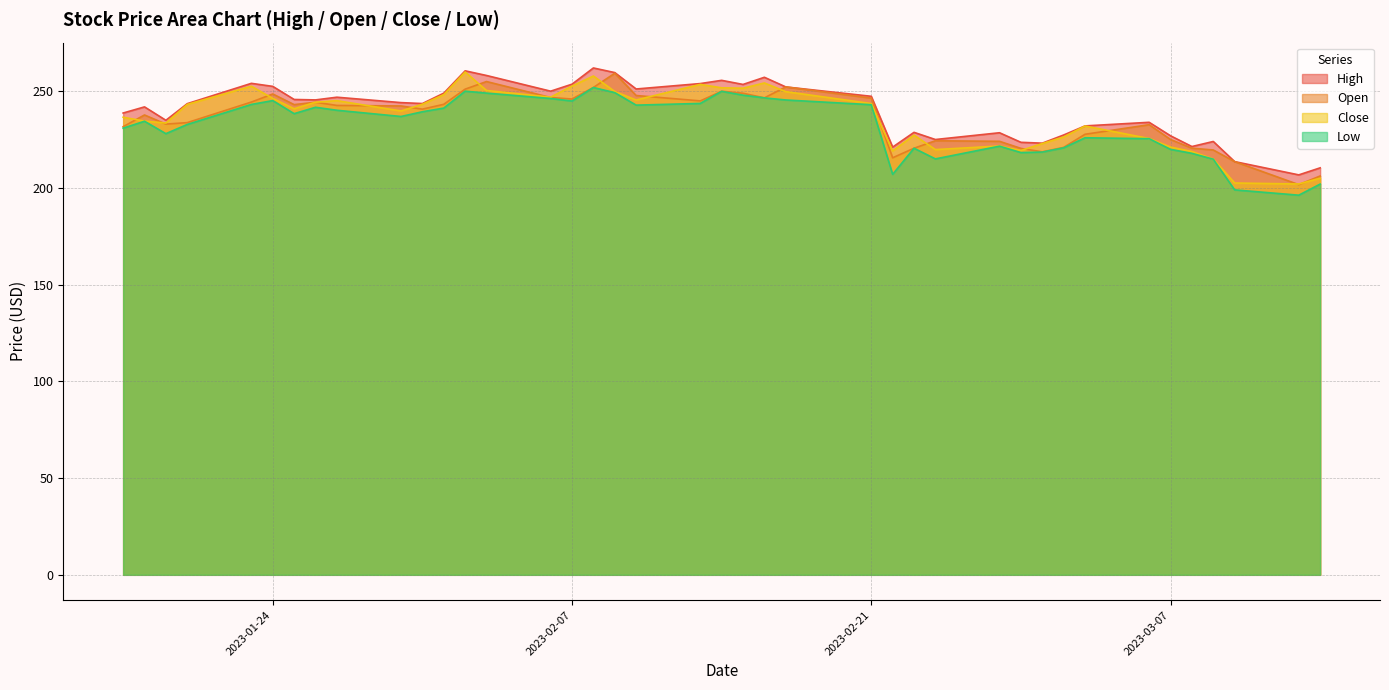

What is the value of the High point at the 11th from the left?

243.6